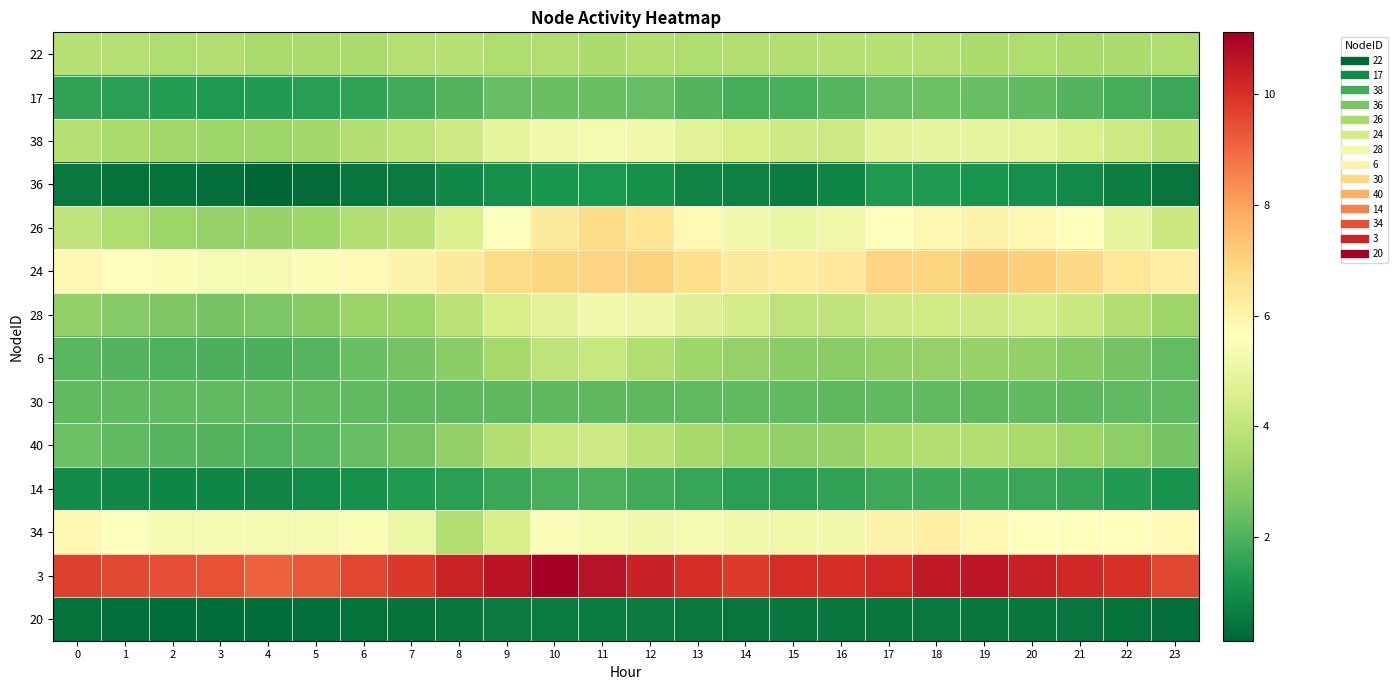

What is the difference between the highest and lowest values at 15?

9.6